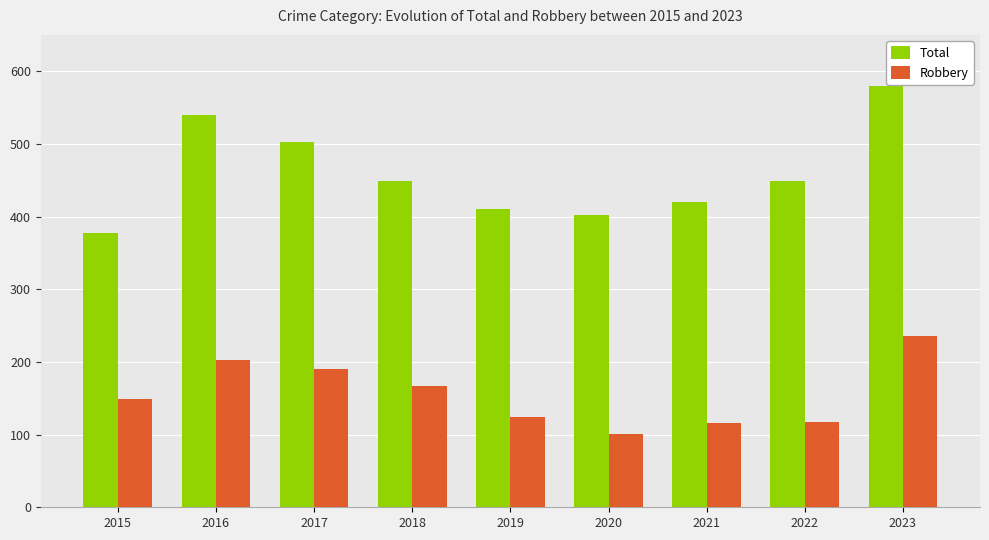

What is the highest value of the Robbery series?

236